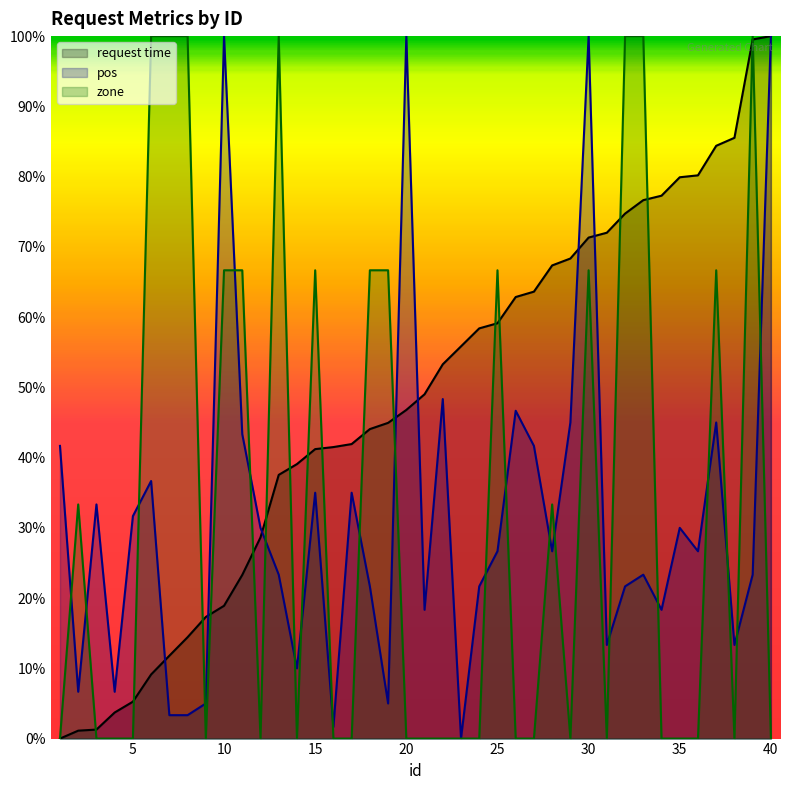

At which category is the sum across all series the highest?

30